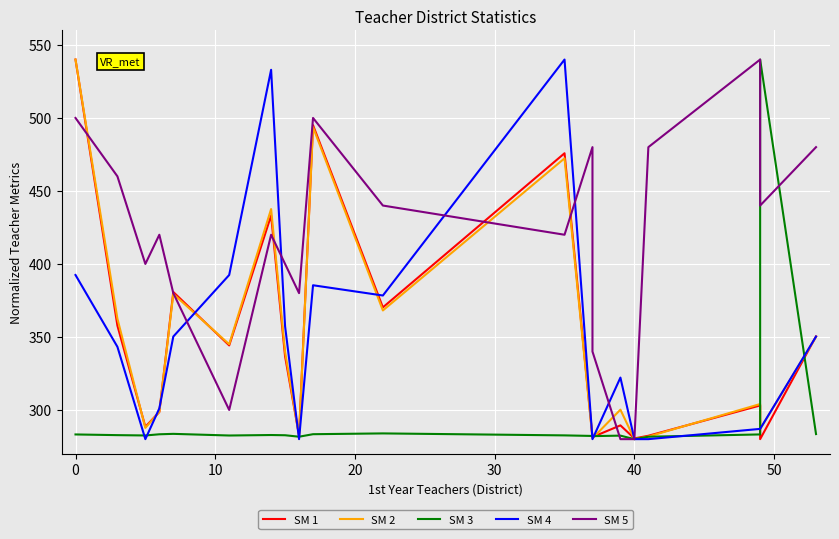

Reading left to right, extract all data points from this chart.

SM 1: 540.0	357.7	288.5	298.6	380.8	344.2	433.2	336.7	282.6	495.1	370.3	475.8	281.6	281.4	289.4	280.5	282.3	303.1	280.0	350.4
SM 2: 540.0	362.5	287.7	298.7	379.4	345.0	437.6	339.7	282.4	493.7	368.2	472.3	280.9	280.6	300.2	280.0	281.8	304.0	286.8	350.0
SM 3: 283.2	282.7	282.5	283.3	283.6	282.5	282.8	282.7	281.7	283.4	283.9	282.6	282.2	282.1	282.4	280.0	281.7	283.2	540.0	283.5
SM 4: 392.4	343.2	280.0	301.1	350.3	392.4	533.0	357.3	280.0	385.4	378.4	540.0	280.0	280.0	322.2	280.0	280.0	287.0	287.0	350.3
SM 5: 500.0	460.0	400.0	420.0	380.0	300.0	420.0	400.0	380.0	500.0	440.0	420.0	480.0	340.0	280.0	280.0	480.0	540.0	440.0	480.0